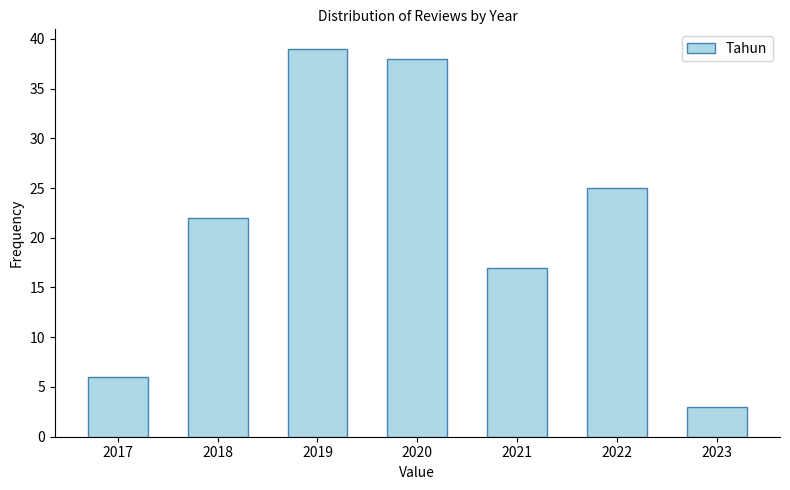

Reading right to left, extract all data points from this chart.

3	25	17	38	39	22	6